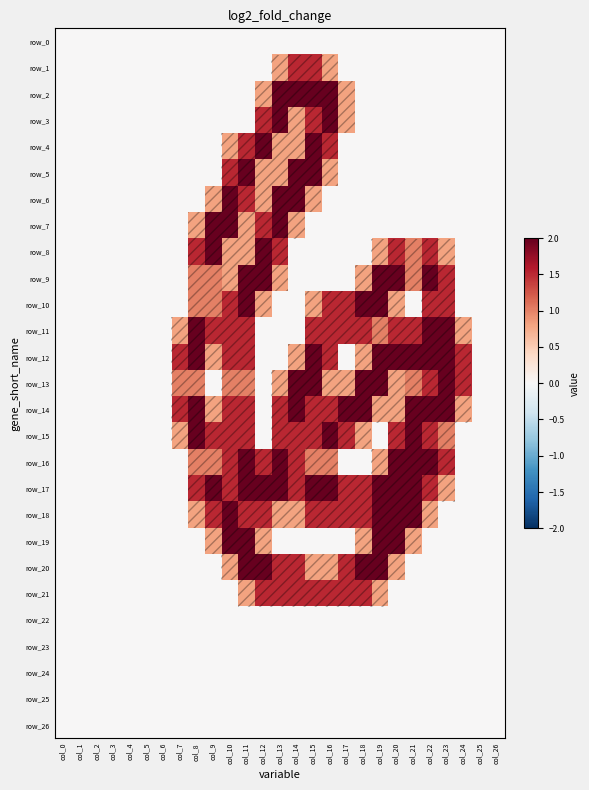

How many distinct data groups are displayed?

27